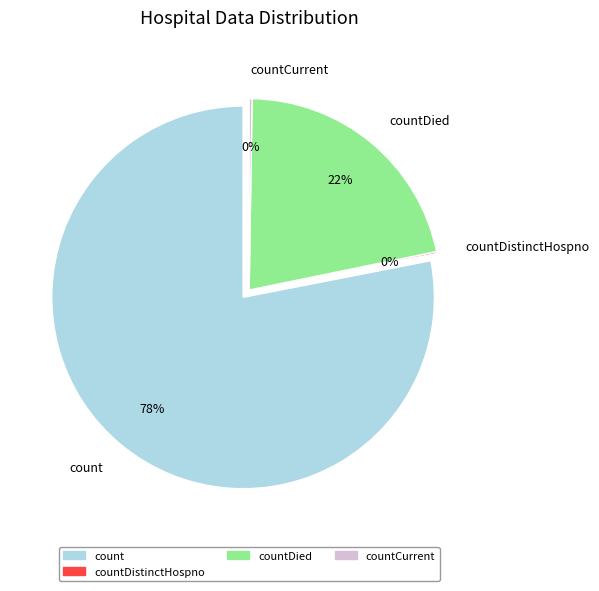

The countCurrent slice represents 12% of the pie. True or false?

False